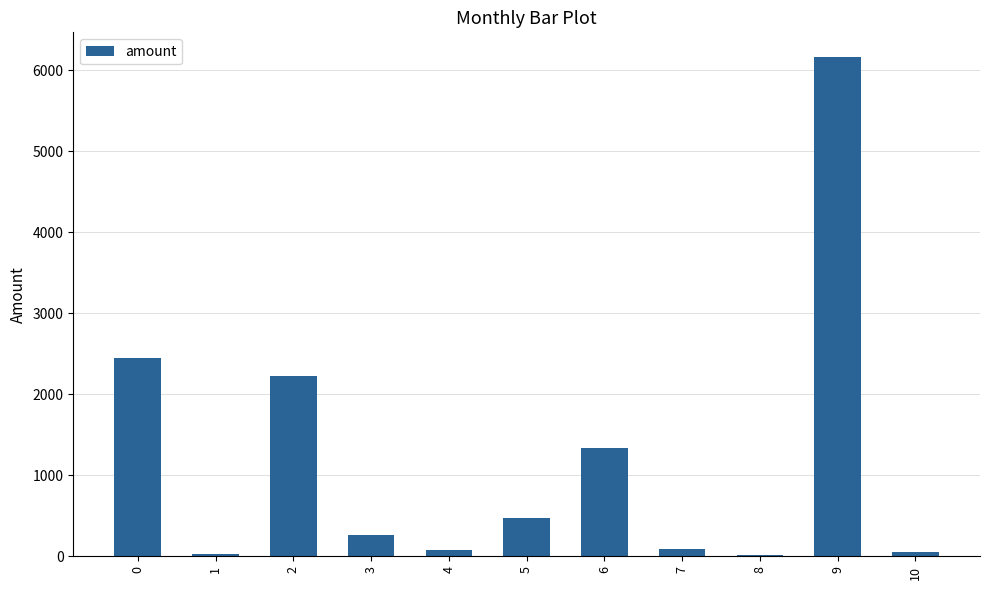

What is the sum of all values?

13158